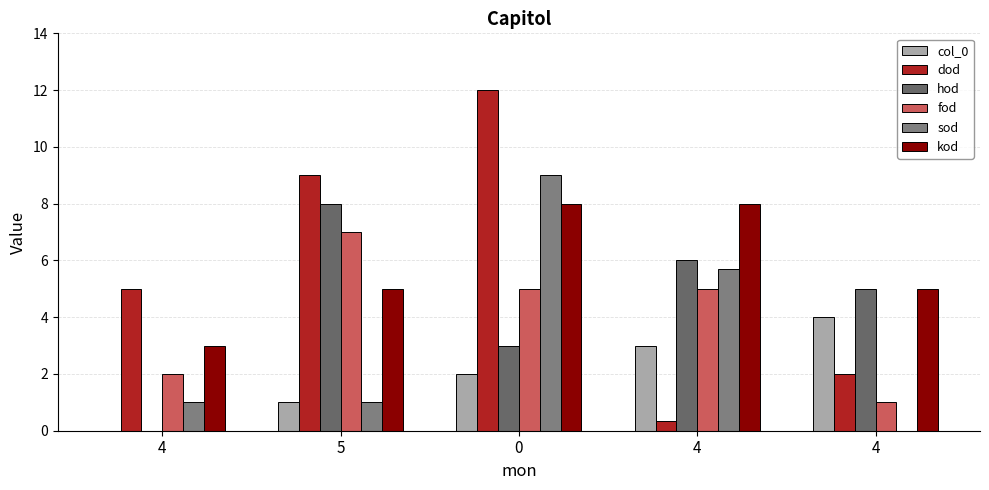

Are the bars grouped side by side (vs. stacked)?

Yes